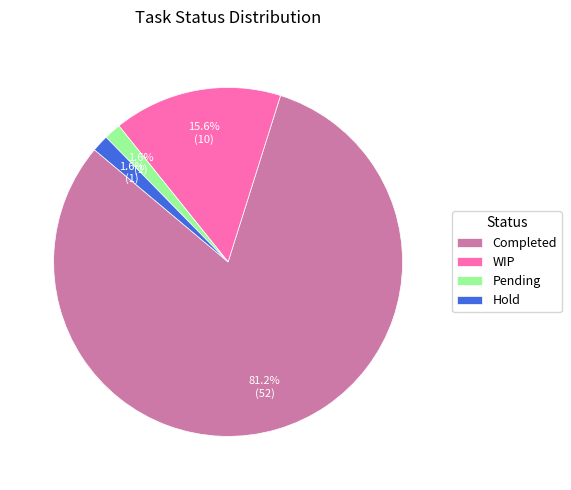

Which slice is the largest?

Completed